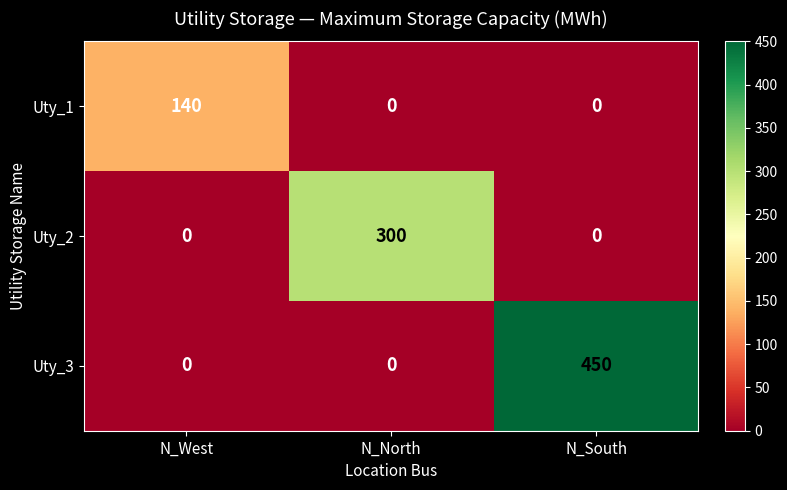

The value of Uty_3 at N_West is 0. True or false?

True